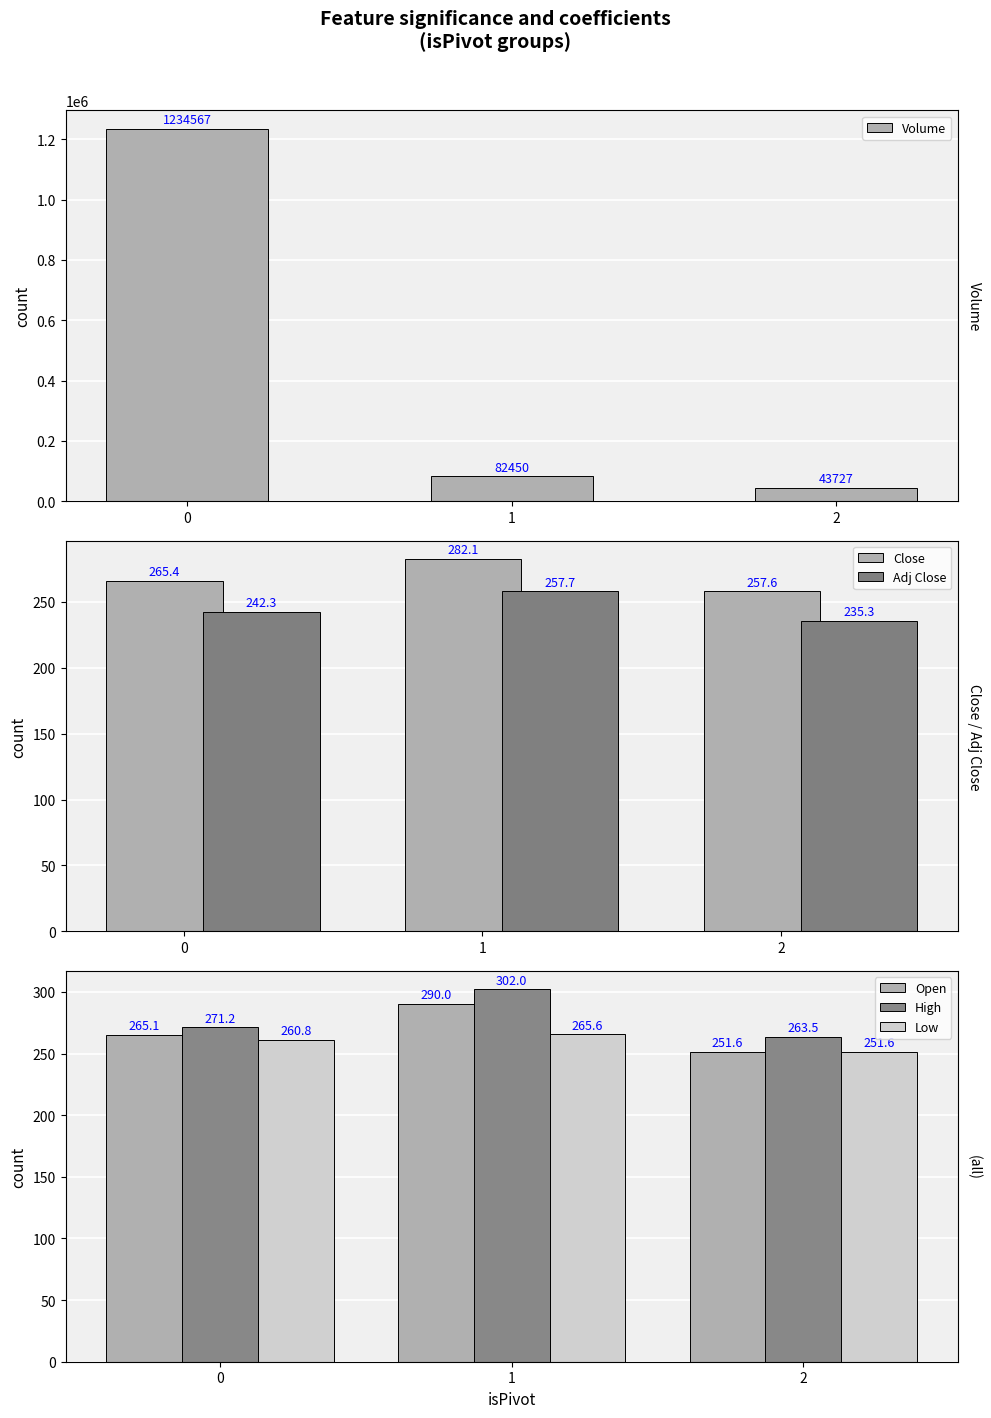

What are all the series names shown in the legend?

Volume, Close, Adj Close, Open, High, Low